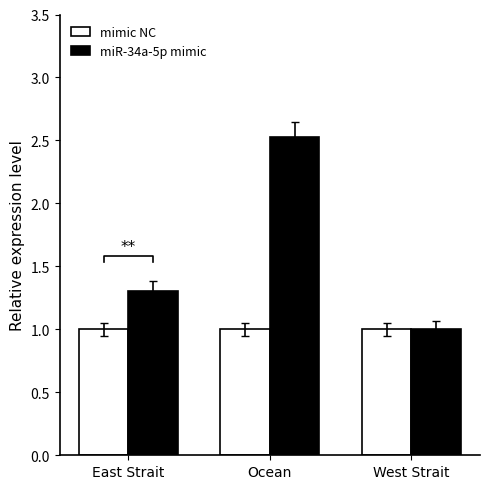

Which label corresponds to the largest value in the chart?

Ocean